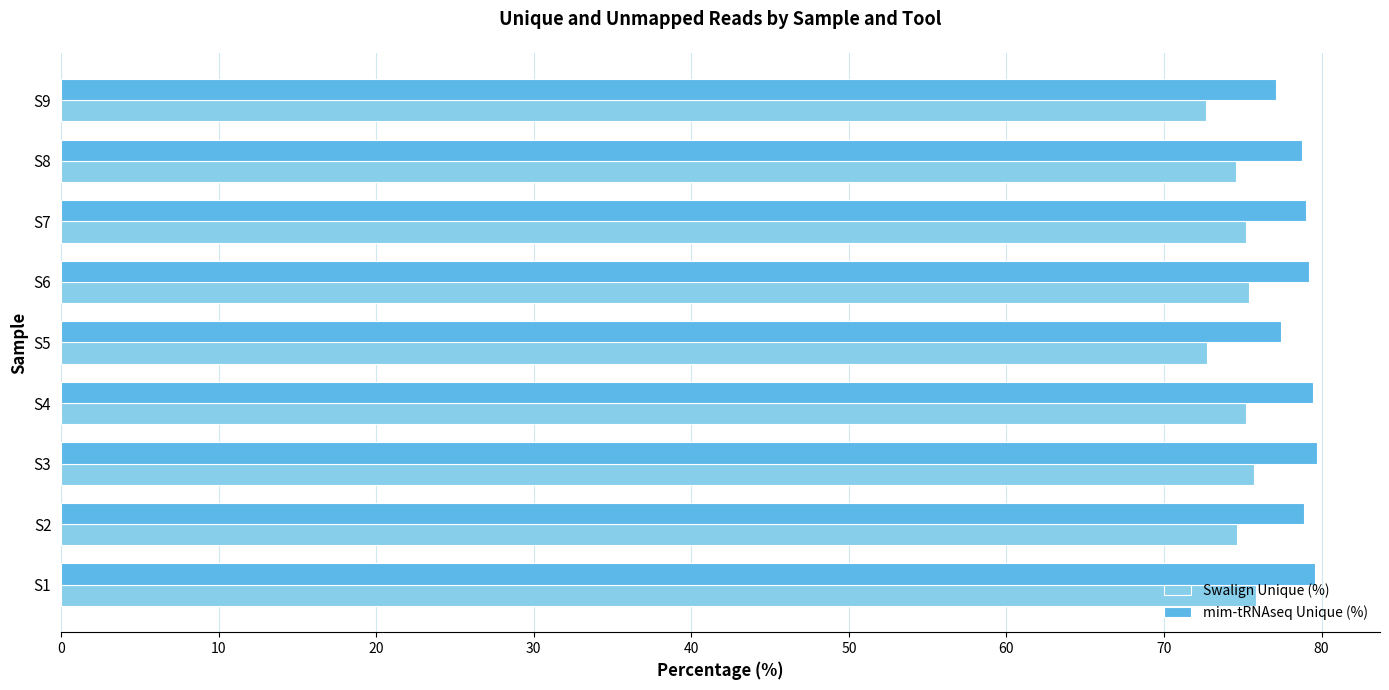

Is it true that Swalign Unique (%) equals 75.2 at S4?

True